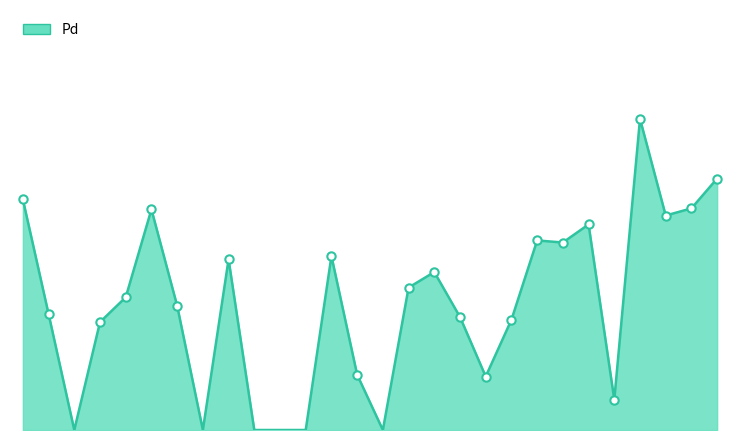

Is this an area chart (filled region under the line)?

Yes